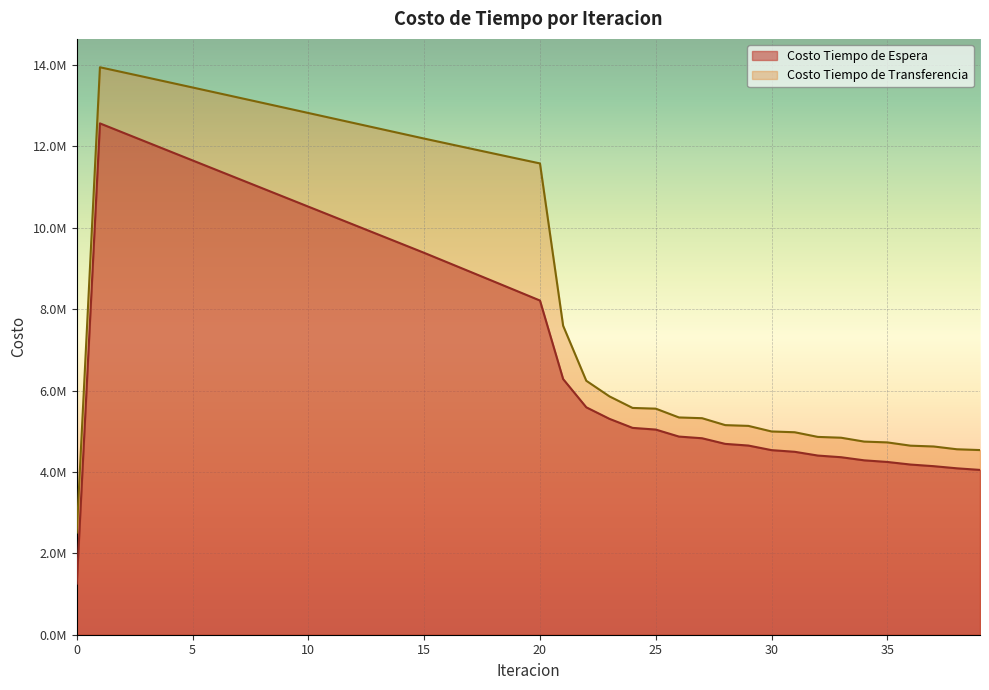

Rank the series at 31 from lowest to highest value.

Costo Tiempo de Espera, Costo Tiempo de Transferencia